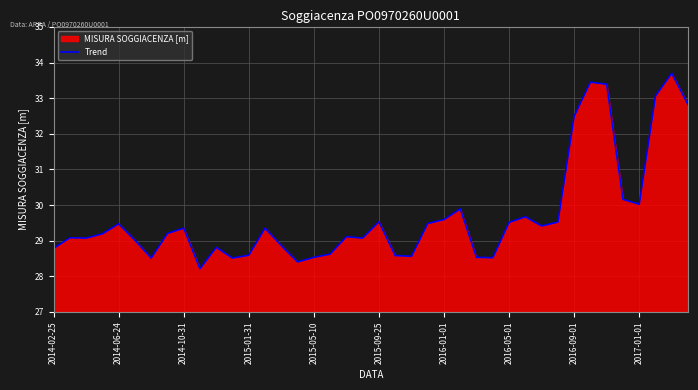

What value does the data have at 2016-01-01?

29.6